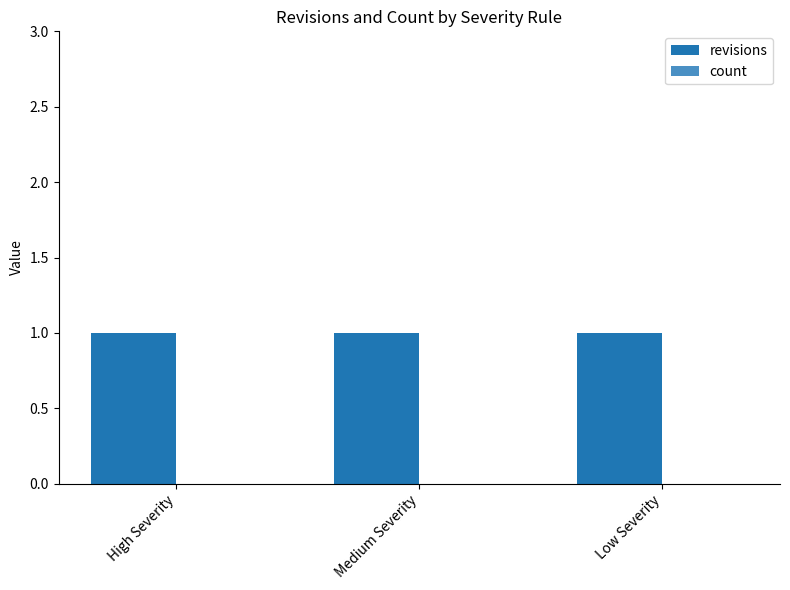

Reading left to right, what are all the values shown in this chart?

revisions: 1	1	1
count: 0	0	0